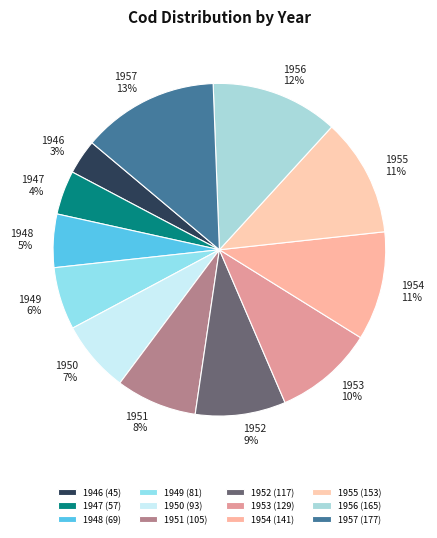

To the nearest percent, what portion does 1949 represent?

6%